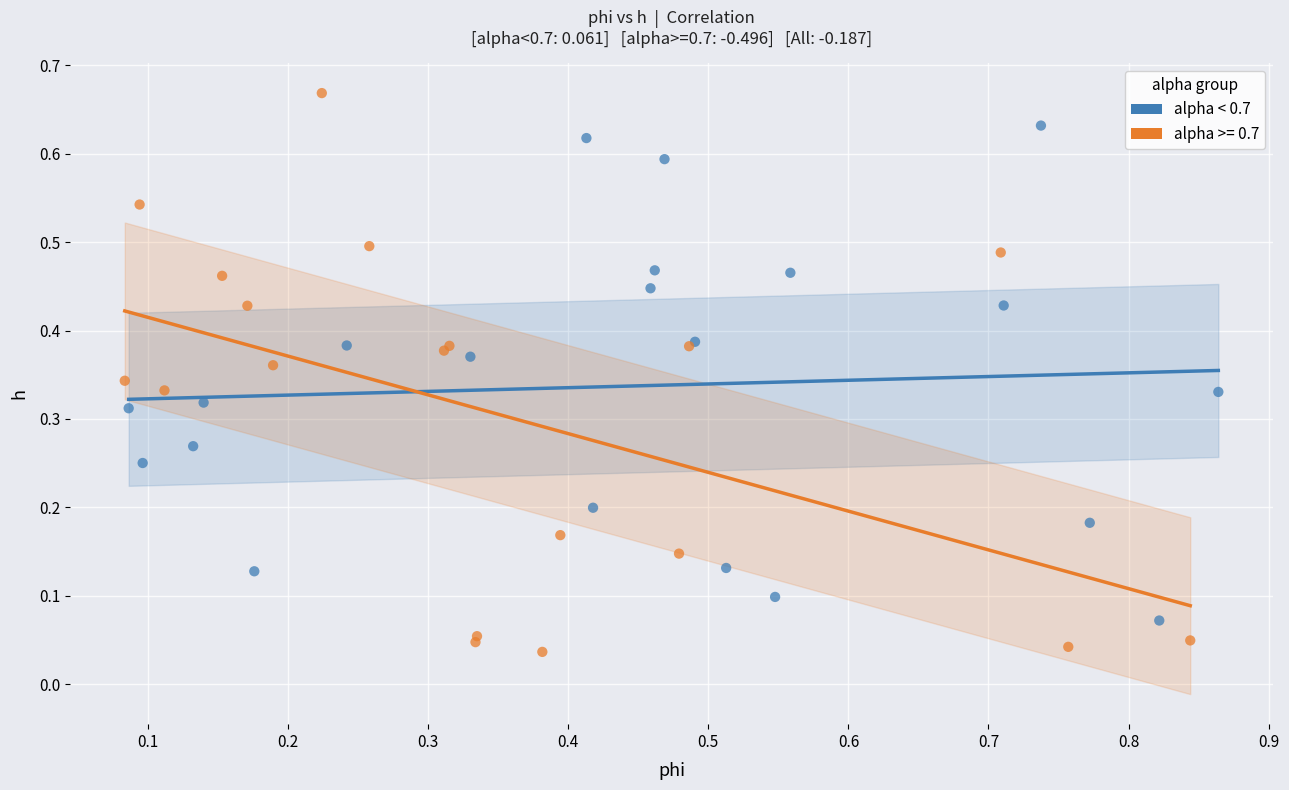

Which series contains the highest Y value?

alpha >= 0.7